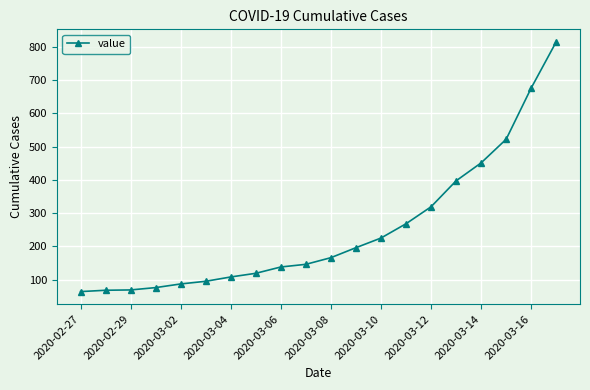

What is the sum of all values?

5005